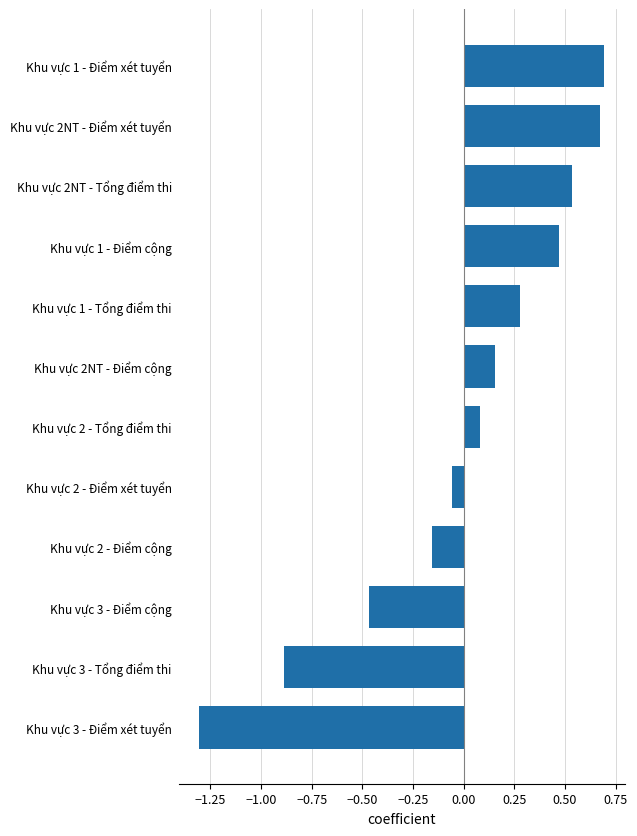

What is the smallest value displayed?

-1.3